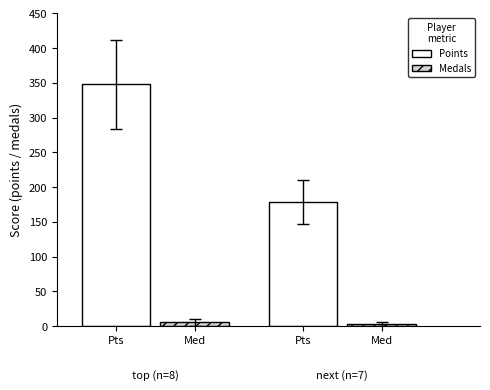

Which series has the largest total across all categories?

Points